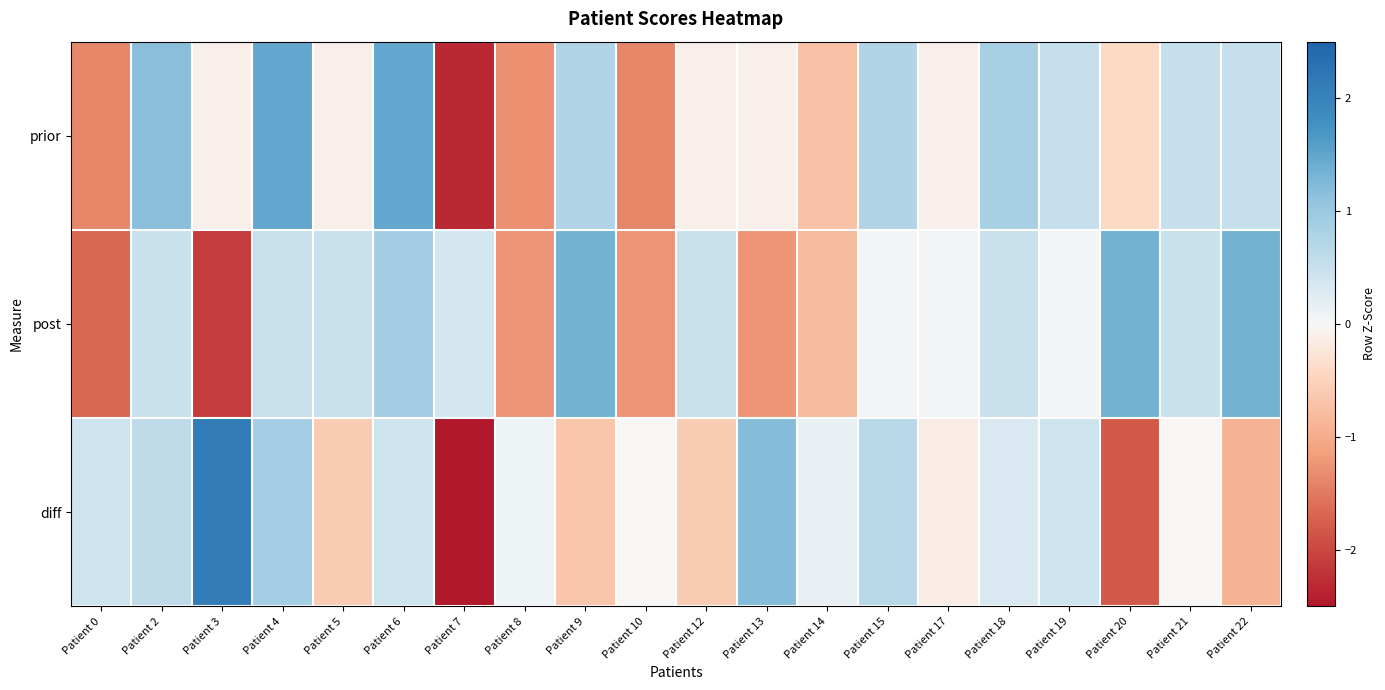

Rank the series by their maximum value, from highest to lowest.

diff, prior, post